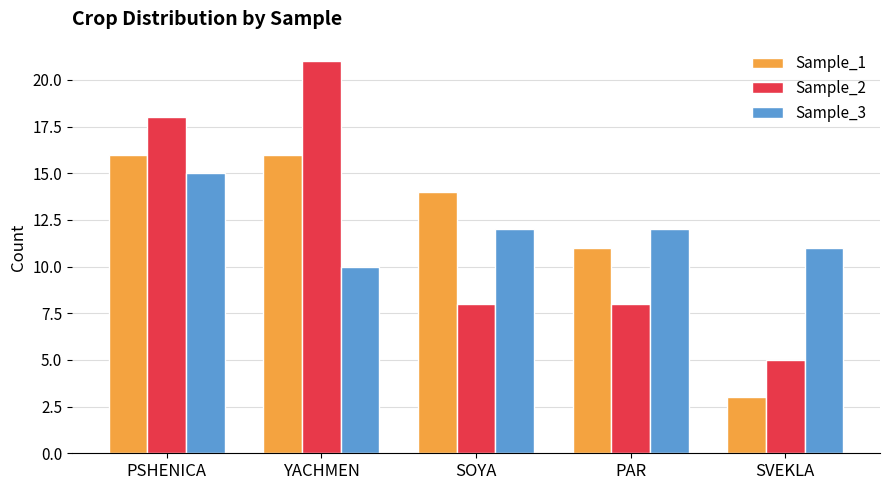

Reading right to left, transcribe all the data shown in this chart.

Sample_1: SVEKLA=3	PAR=11	SOYA=14	YACHMEN=16	PSHENICA=16
Sample_2: SVEKLA=5	PAR=8	SOYA=8	YACHMEN=21	PSHENICA=18
Sample_3: SVEKLA=11	PAR=12	SOYA=12	YACHMEN=10	PSHENICA=15